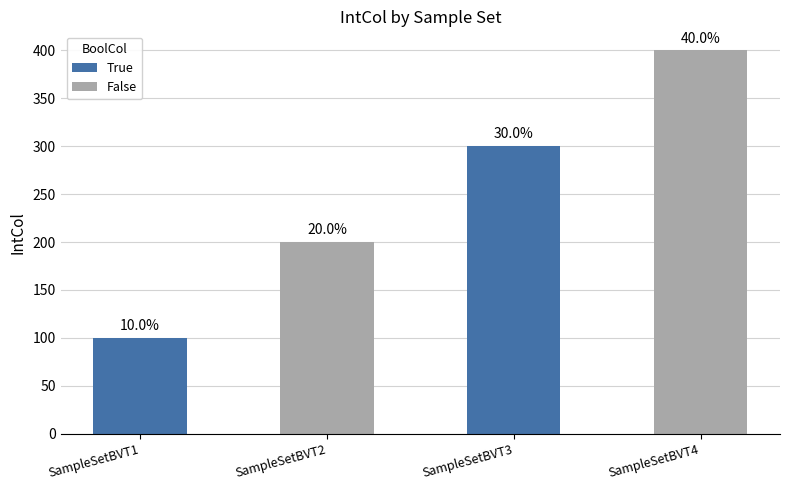

Are the bars horizontal?

No